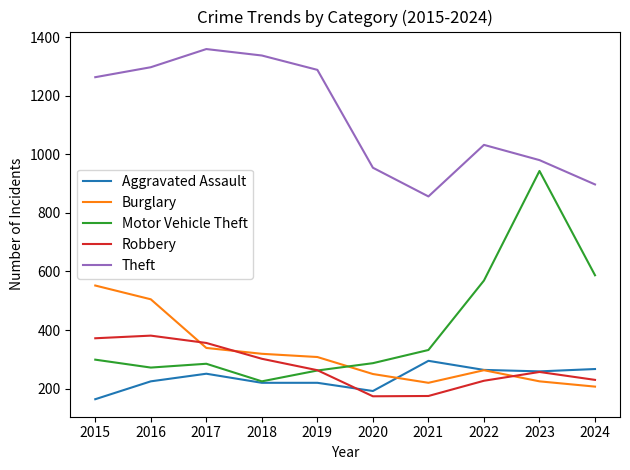

What is the sum of all Theft values?

11263